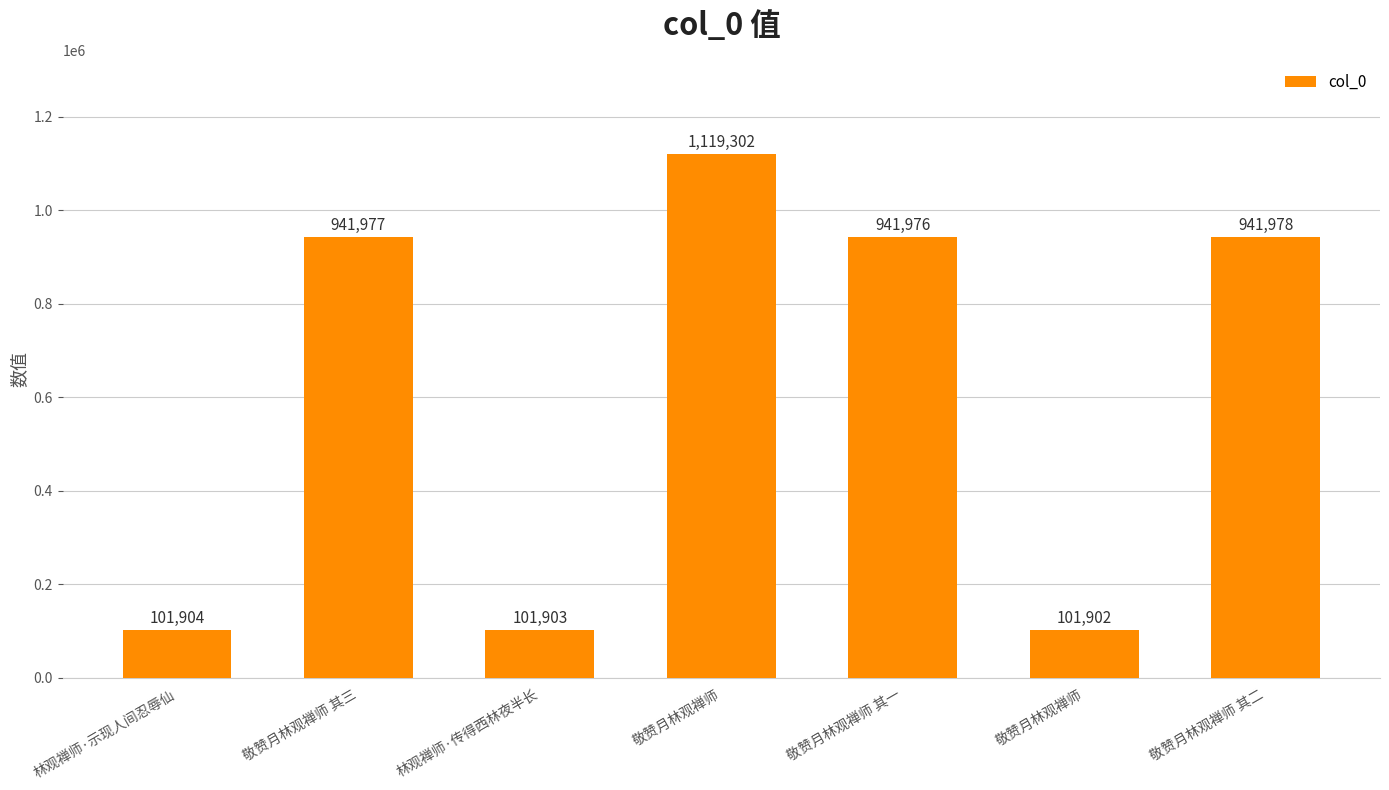

The value at 敬赞月林观禅师 其二 is 941978. True or false?

True